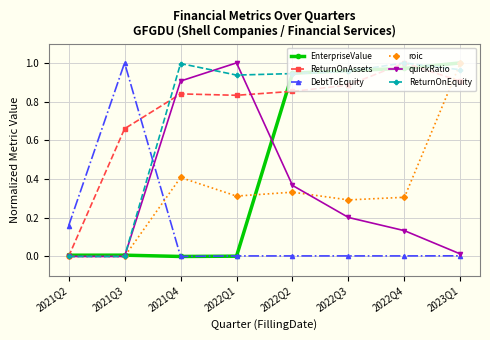

At which label does ReturnOnAssets reach its peak?

2022Q4